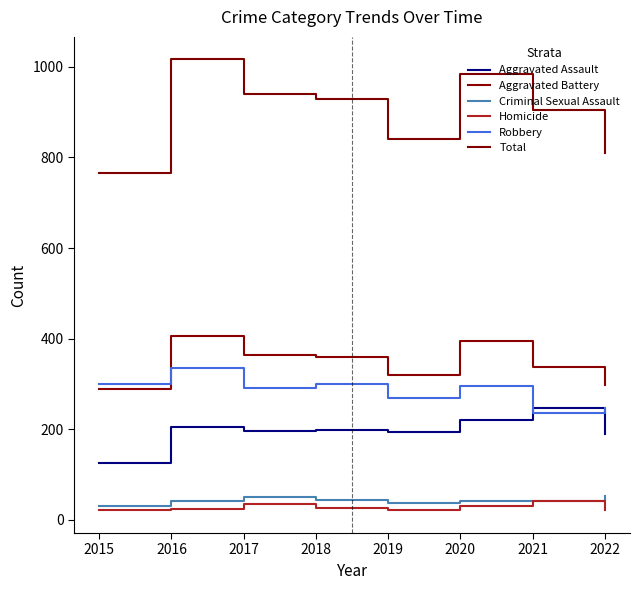

What is the total value across all series at 2019?

1682